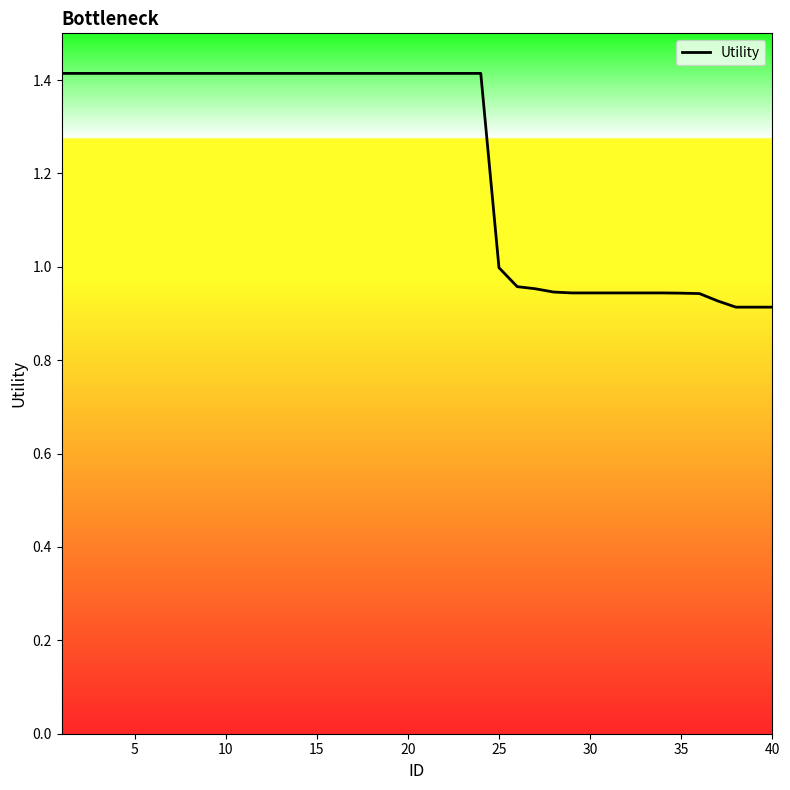

What is the difference between the maximum and minimum values?

0.5